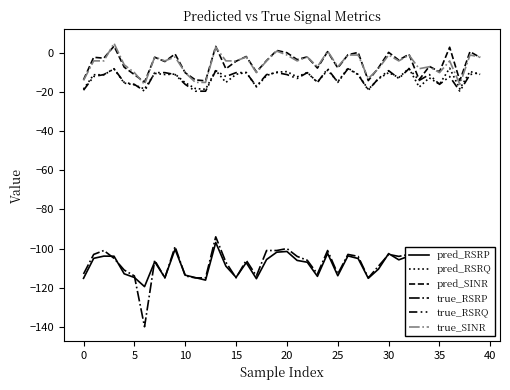

Does the chart have visible grid lines?

No